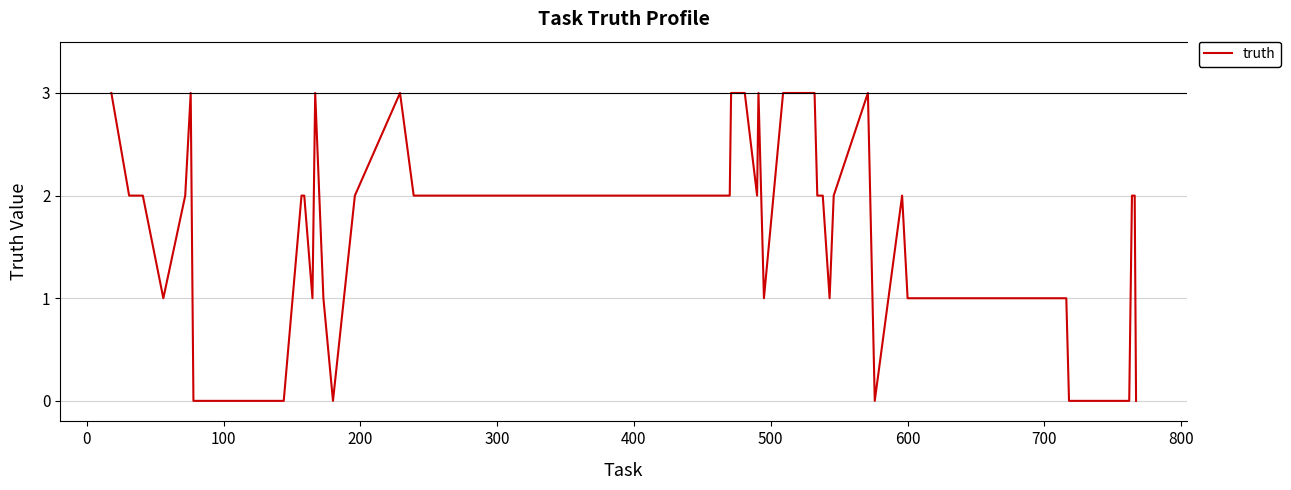

What is the maximum value shown in the chart?

3